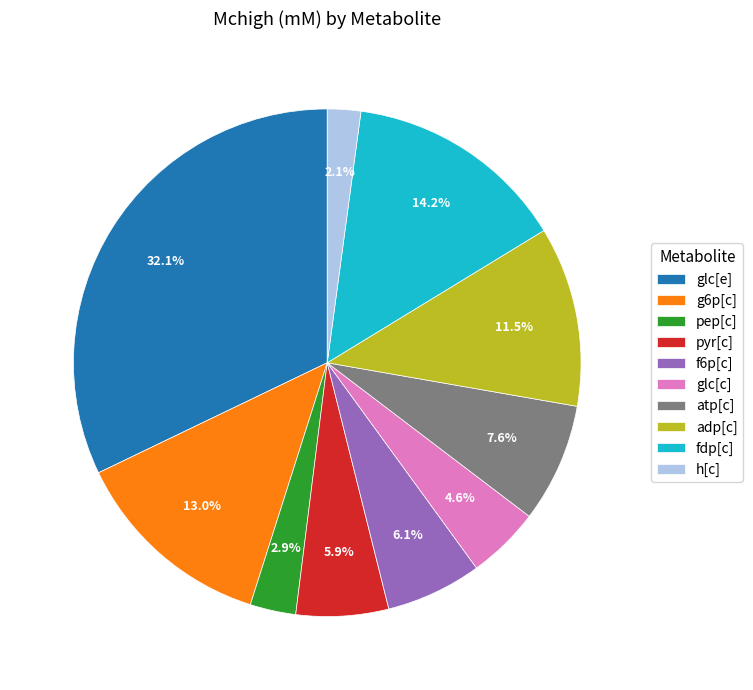

What is the ratio of the value at adp[c] to the value at f6p[c]?

1.9